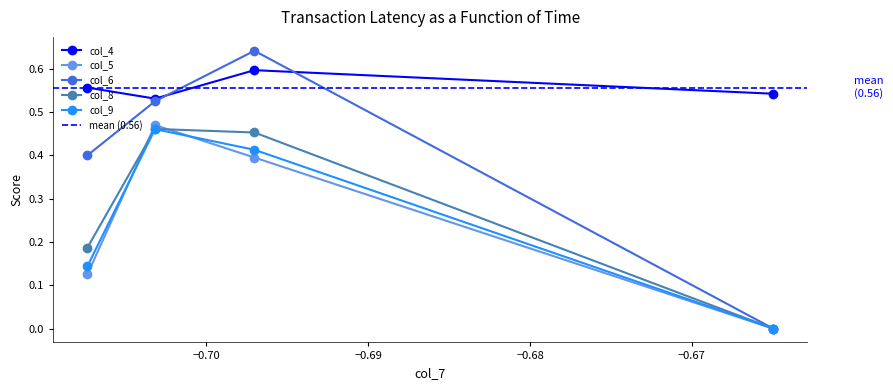

True or false: col_4 and col_5 intersect in this chart.

False